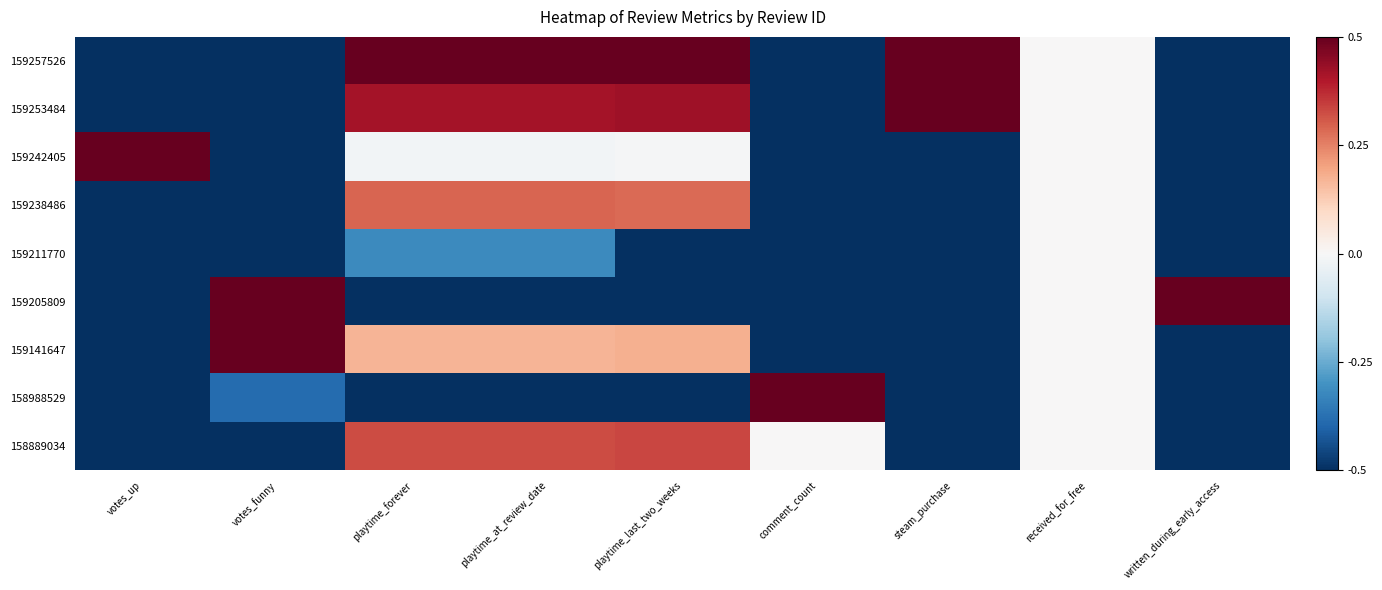

Reading left to right, what are all the values shown in this chart?

159257526: votes_up=-0.7	votes_funny=-0.5	playtime_forever=1.0	playtime_at_review_date=1.0	playtime_last_two_weeks=1.0	comment_count=-1.0	steam_purchase=1.0	received_for_free=0.0	written_during_early_access=-1.0
159253484: votes_up=-0.9	votes_funny=-1.0	playtime_forever=0.4	playtime_at_review_date=0.4	playtime_last_two_weeks=0.4	comment_count=-1.0	steam_purchase=1.0	received_for_free=0.0	written_during_early_access=-1.0
159242405: votes_up=1.0	votes_funny=-0.7	playtime_forever=-0.0	playtime_at_review_date=-0.0	playtime_last_two_weeks=-0.0	comment_count=-1.0	steam_purchase=-1.0	received_for_free=0.0	written_during_early_access=-1.0
159238486: votes_up=-0.9	votes_funny=-0.8	playtime_forever=0.3	playtime_at_review_date=0.3	playtime_last_two_weeks=0.3	comment_count=-1.0	steam_purchase=-1.0	received_for_free=0.0	written_during_early_access=-1.0
159211770: votes_up=-1.0	votes_funny=-0.8	playtime_forever=-0.3	playtime_at_review_date=-0.3	playtime_last_two_weeks=-1.0	comment_count=-1.0	steam_purchase=-1.0	received_for_free=0.0	written_during_early_access=-1.0
159205809: votes_up=-1.0	votes_funny=1.0	playtime_forever=-0.5	playtime_at_review_date=-0.5	playtime_last_two_weeks=-0.5	comment_count=-1.0	steam_purchase=-1.0	received_for_free=0.0	written_during_early_access=1.0
159141647: votes_up=-1.0	votes_funny=0.8	playtime_forever=0.2	playtime_at_review_date=0.2	playtime_last_two_weeks=0.2	comment_count=-1.0	steam_purchase=-1.0	received_for_free=0.0	written_during_early_access=-1.0
158988529: votes_up=-1.0	votes_funny=-0.4	playtime_forever=-1.0	playtime_at_review_date=-1.0	playtime_last_two_weeks=-1.0	comment_count=1.0	steam_purchase=-1.0	received_for_free=0.0	written_during_early_access=-1.0
158889034: votes_up=-1.0	votes_funny=-0.8	playtime_forever=0.3	playtime_at_review_date=0.3	playtime_last_two_weeks=0.3	comment_count=0.0	steam_purchase=-1.0	received_for_free=0.0	written_during_early_access=-1.0